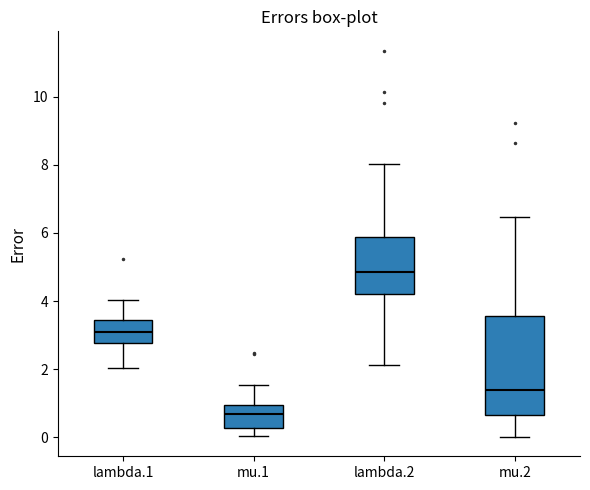

Comparing the boxes themselves (not the whiskers), which one is the tallest?

mu.2